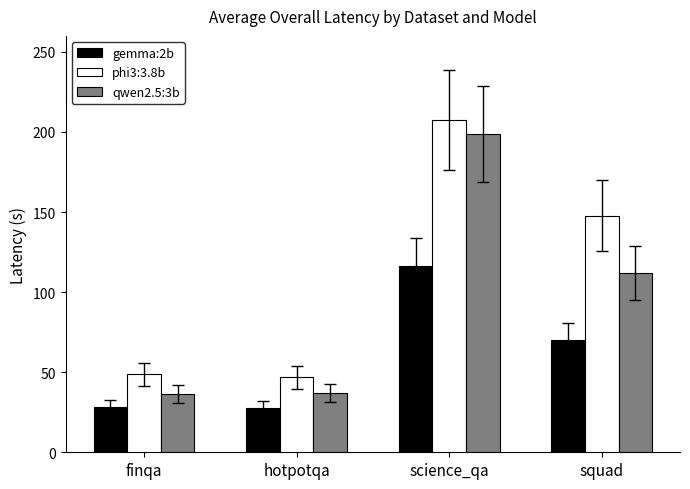

What is the difference between the maximum and minimum values in the gemma:2b series?

89.0